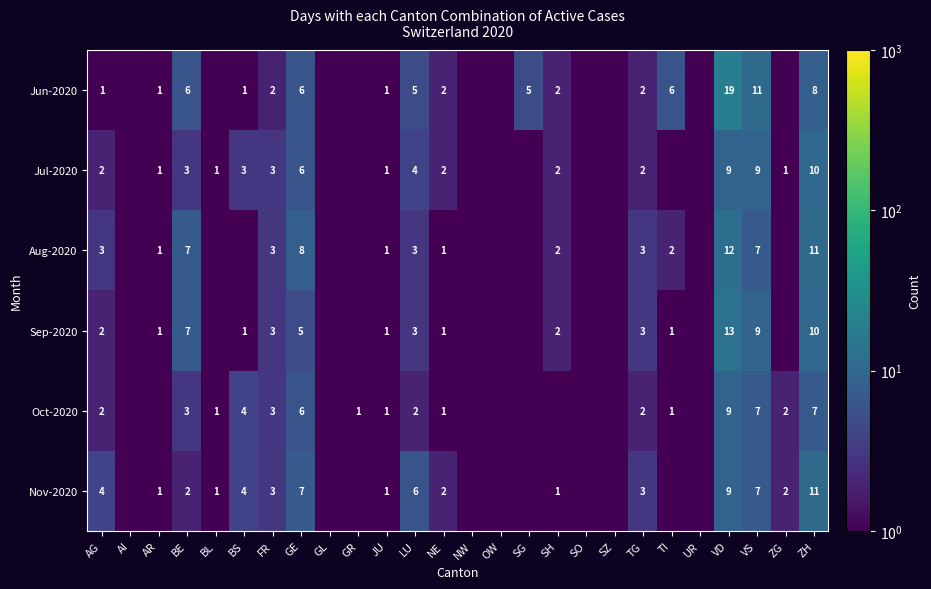

True or false: Aug-2020 has a value of 2.0 at SH.

True